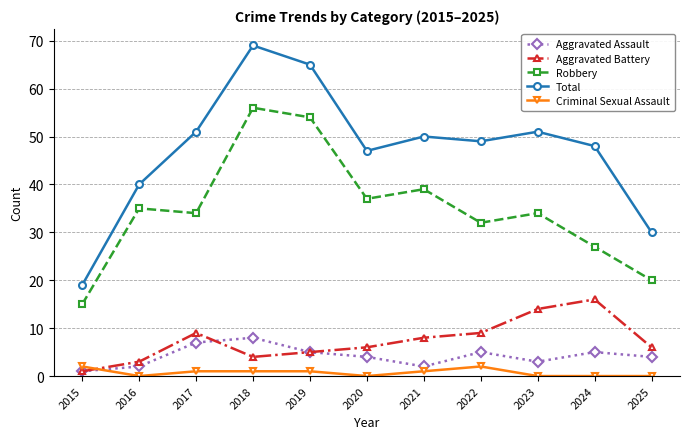

Is the value of Robbery at 2021 greater than the value of Aggravated Battery at 2015?

Yes